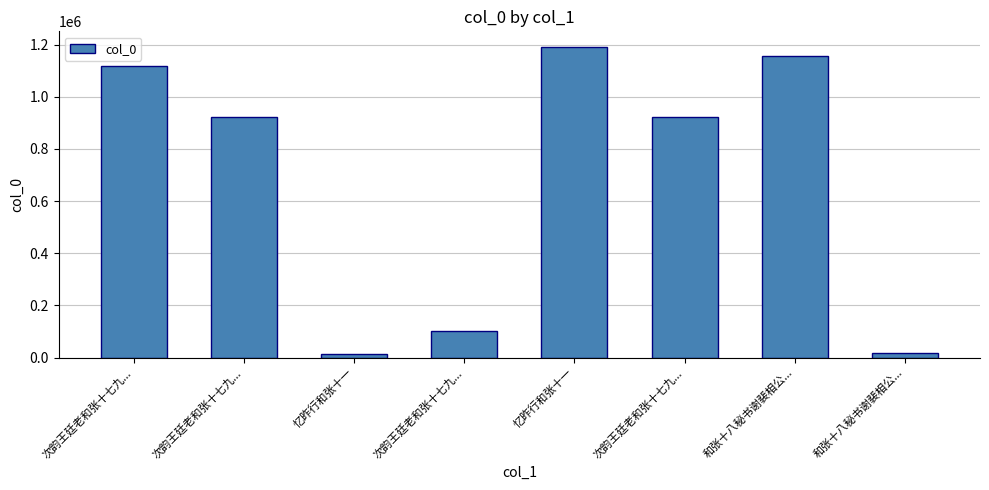

What is the average value?

679864